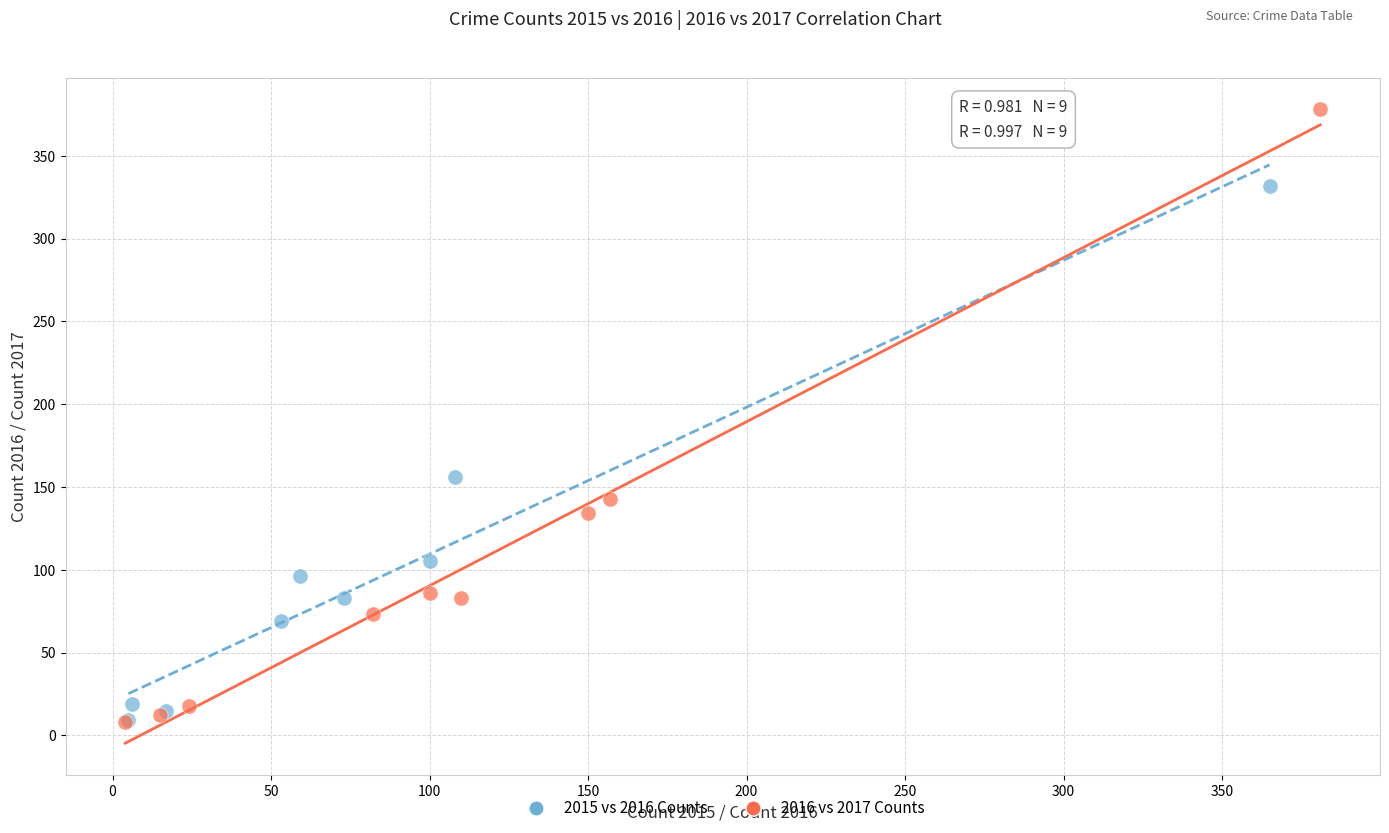

Which series has the largest Y range (max minus min)?

2016 vs 2017 Counts